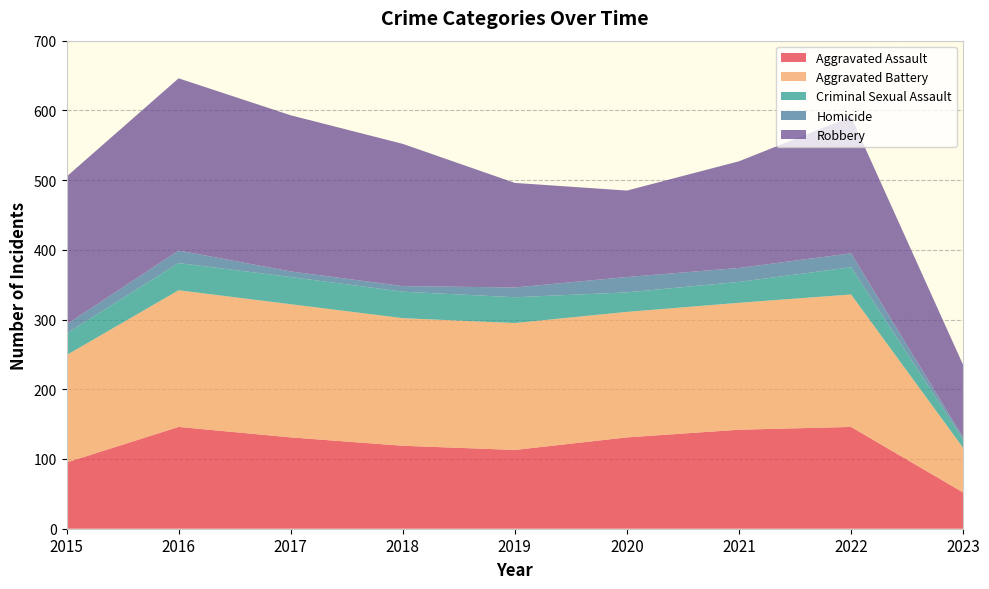

Where is the first local maximum for Homicide?

2016